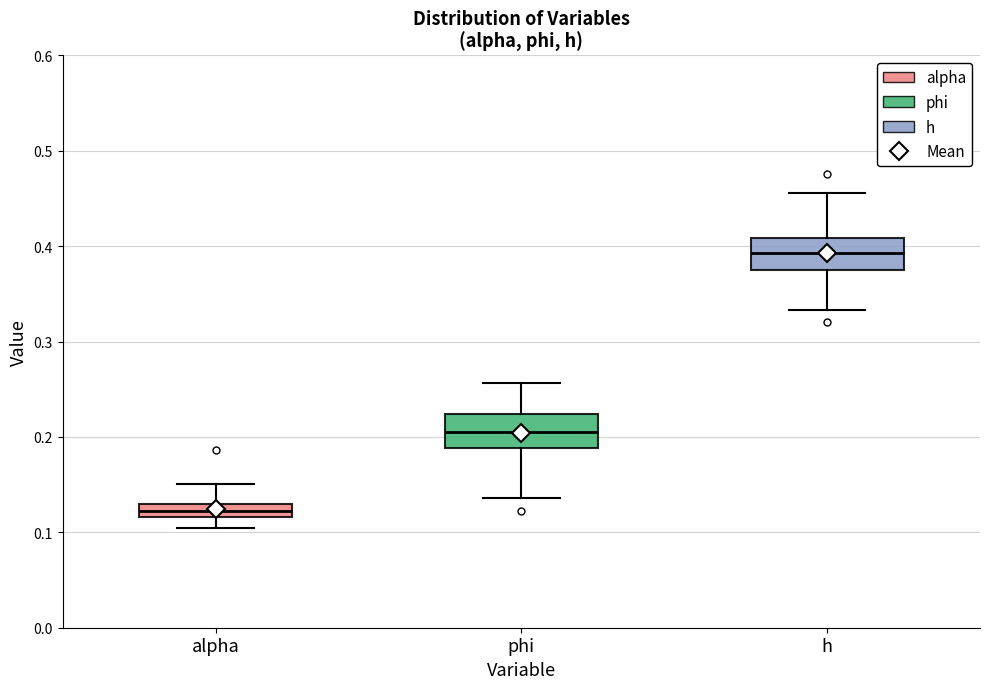

Where is the lower edge of the box for phi on the y-axis? The values are not printed on the chart, so give them approximately, as read against the axis.

0.19